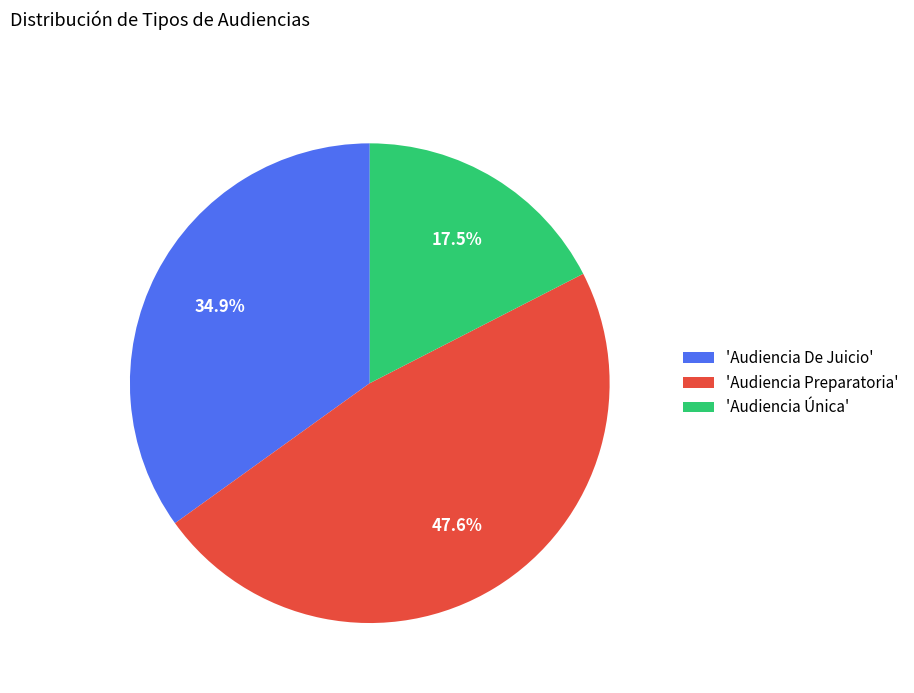

To the nearest percent, what is the difference between the largest and smallest slice percentages?

30%